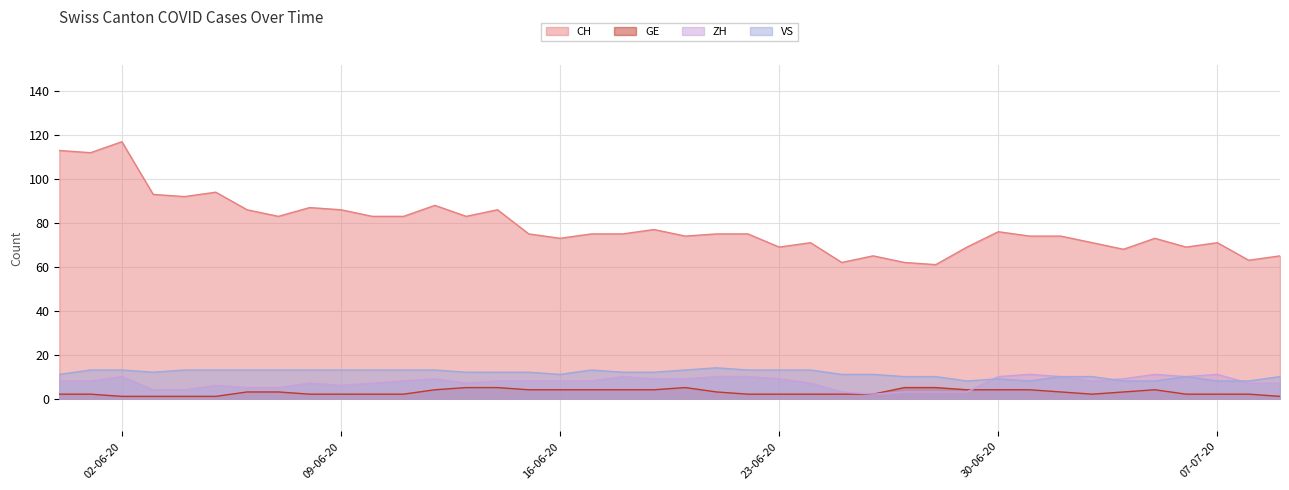

Does the chart display data point markers on the line(s)?

No